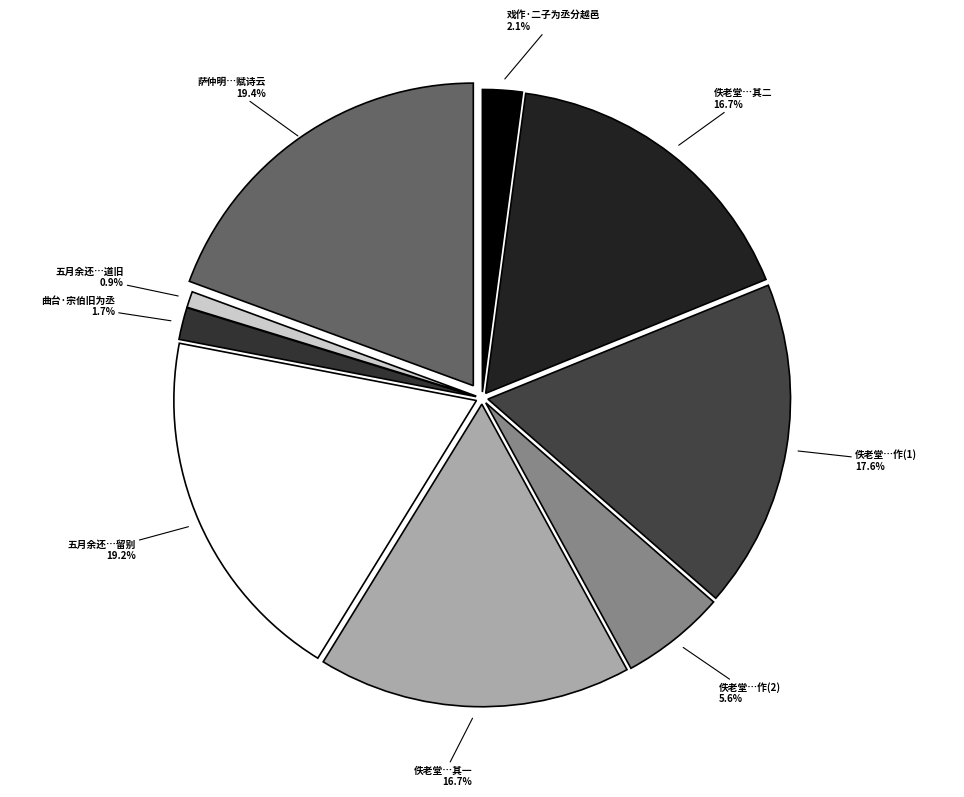

Which category has the smallest portion of the pie?

五月余还…道旧